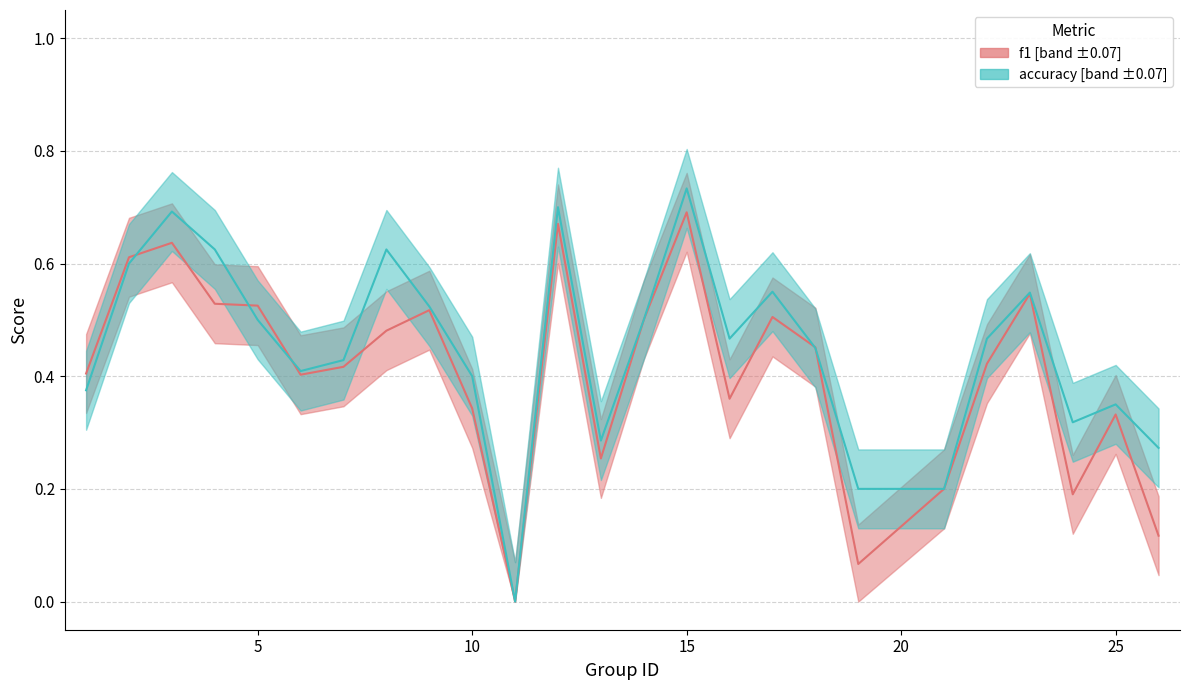

What is the difference between the maximum and minimum values in the accuracy series?

0.7